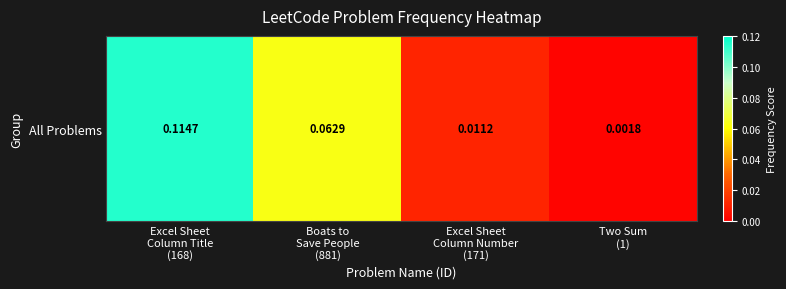

List the labels in order of value, smallest first.

Two Sum
(1), Excel Sheet
Column Number
(171), Boats to
Save People
(881), Excel Sheet
Column Title
(168)